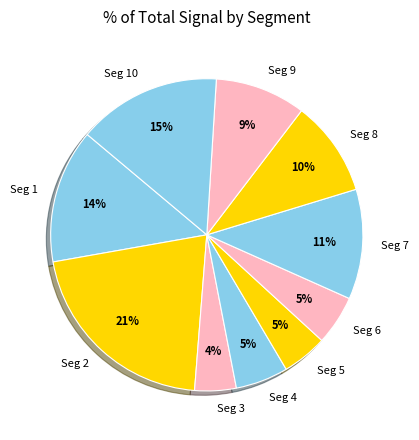

True or false: Seg 10 accounts for 15% of the total.

True